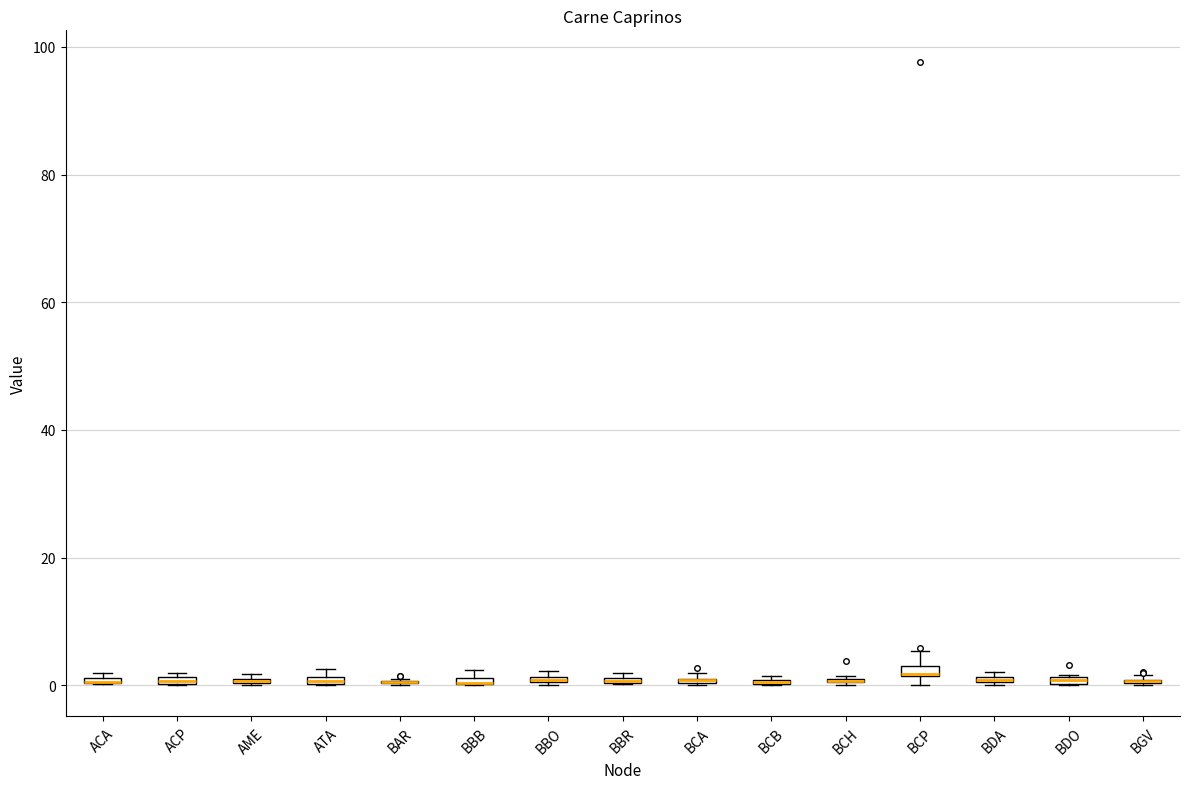

Where is the upper edge of the box for ACP on the y-axis? The values are not printed on the chart, so give them approximately, as read against the axis.

2